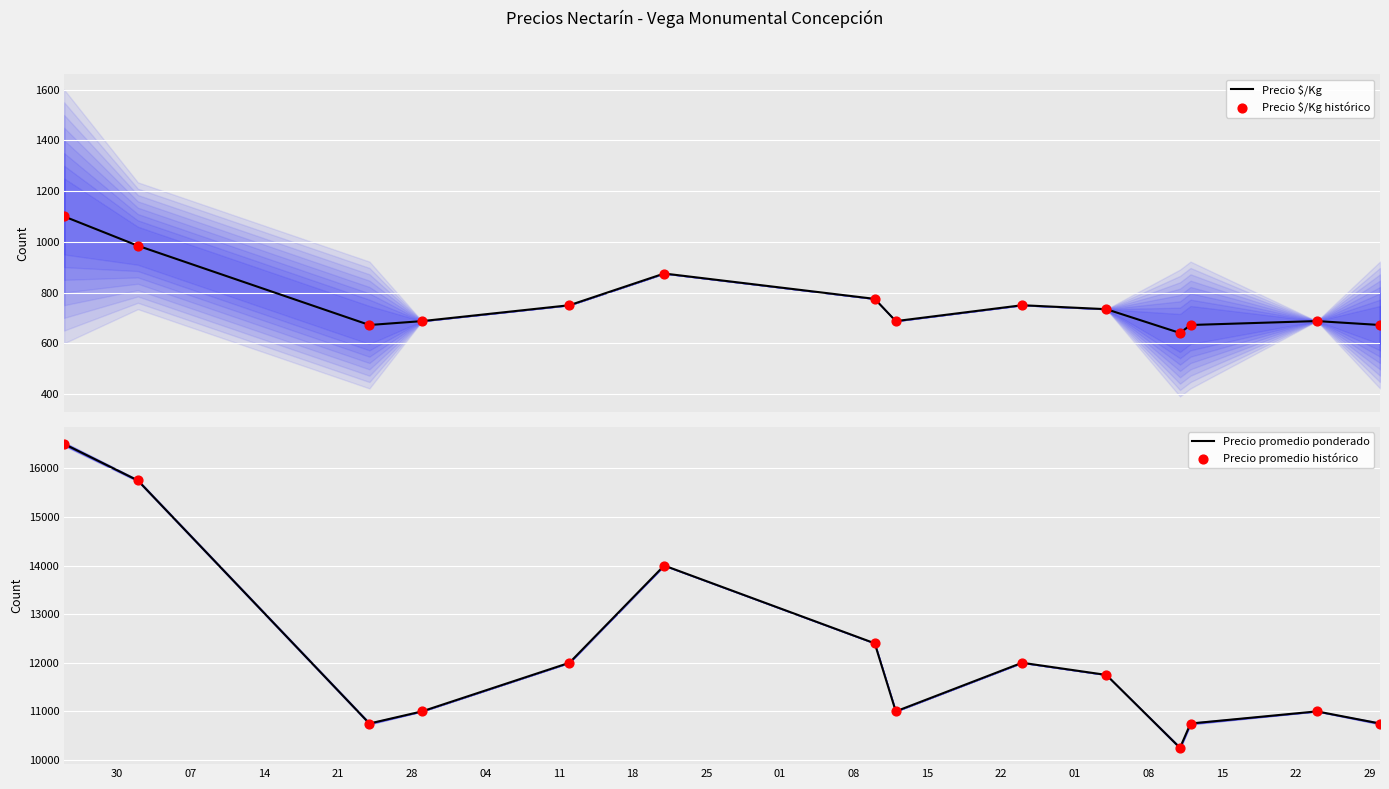

What is the total value across all series at 21?

23374.7